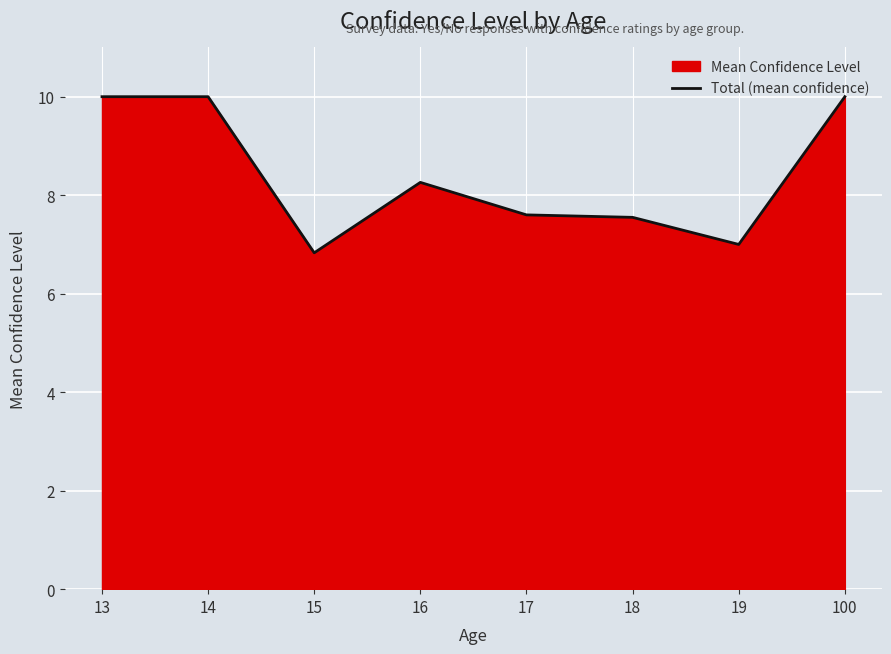

What is the value of the 5th point from the left?

7.6